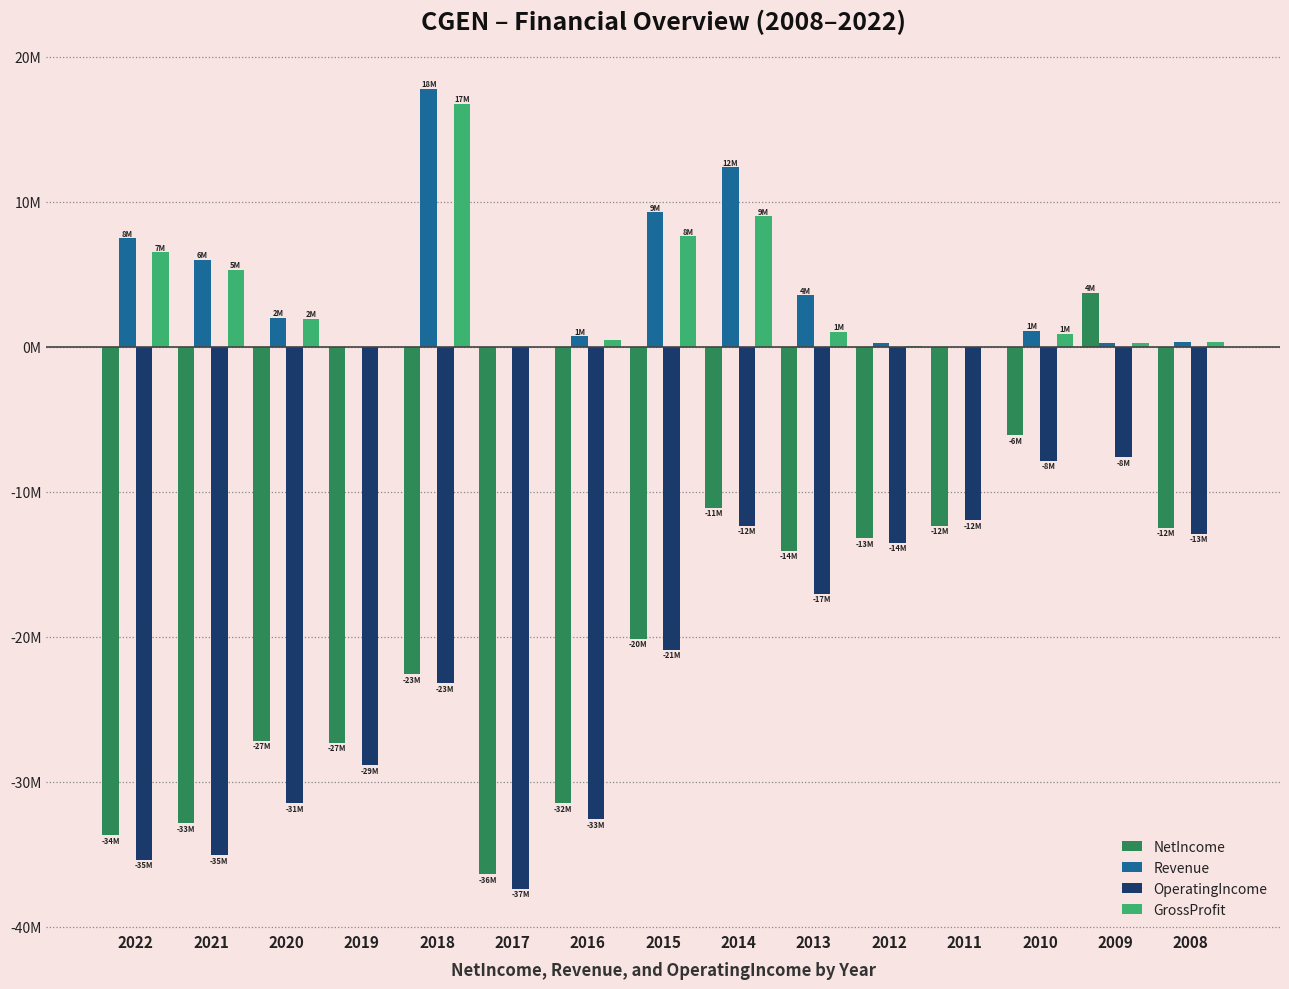

What is the difference between the second highest and second lowest values in the NetIncome series?

27.6